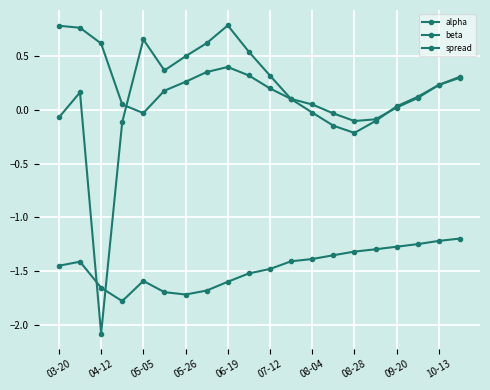

Rank the series by their maximum value, from lowest to highest.

beta, alpha, spread